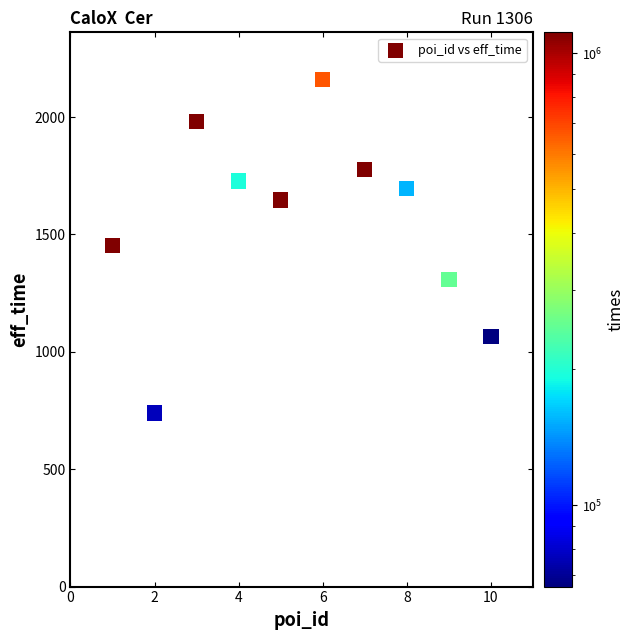

What is the average X value?

6